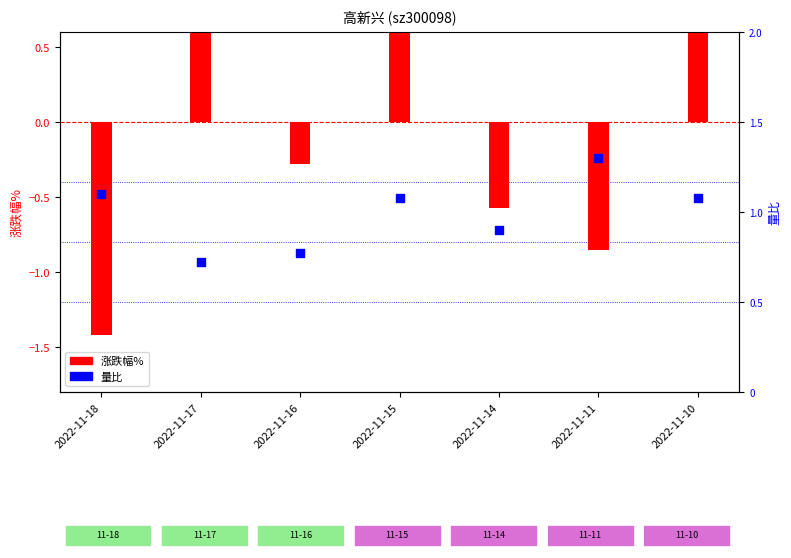

At how many categories does at least one series exceed 0?

7